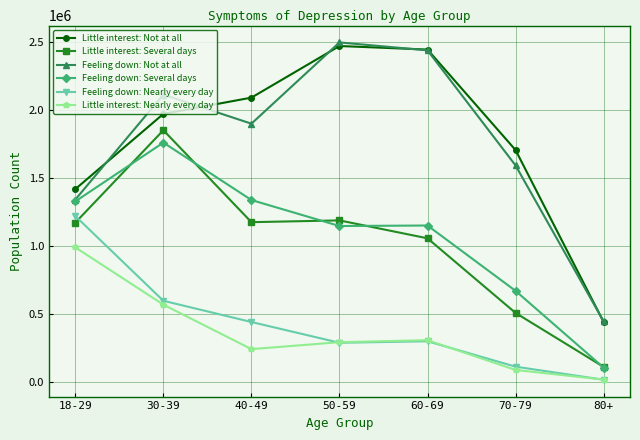

What are all the series names shown in the legend?

Little interest: Not at all, Little interest: Several days, Feeling down: Not at all, Feeling down: Several days, Feeling down: Nearly every day, Little interest: Nearly every day